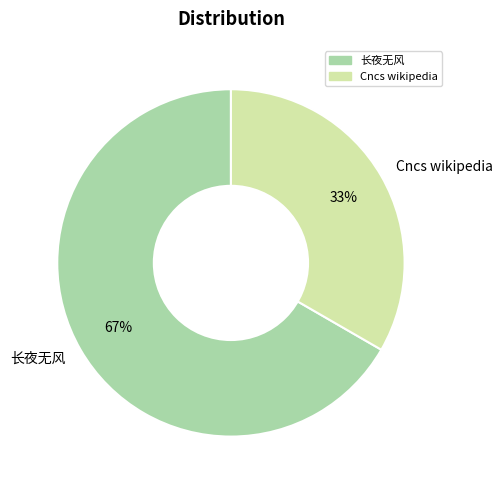

Does 长夜无风 represent more than half of the total?

Yes